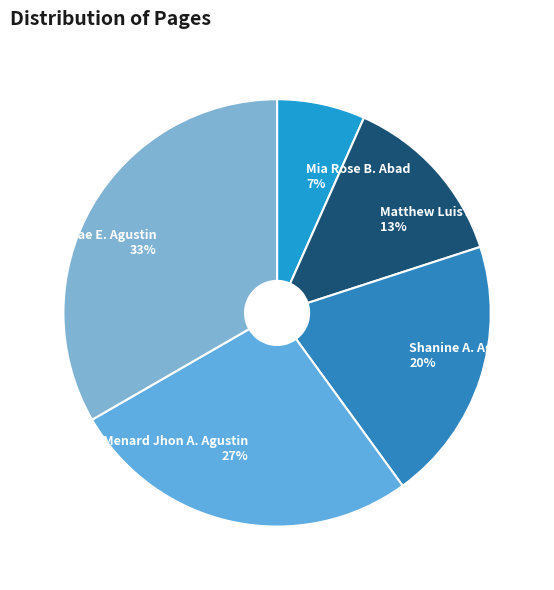

Which category has the biggest portion of the pie?

Shiela Mae E. Agustin